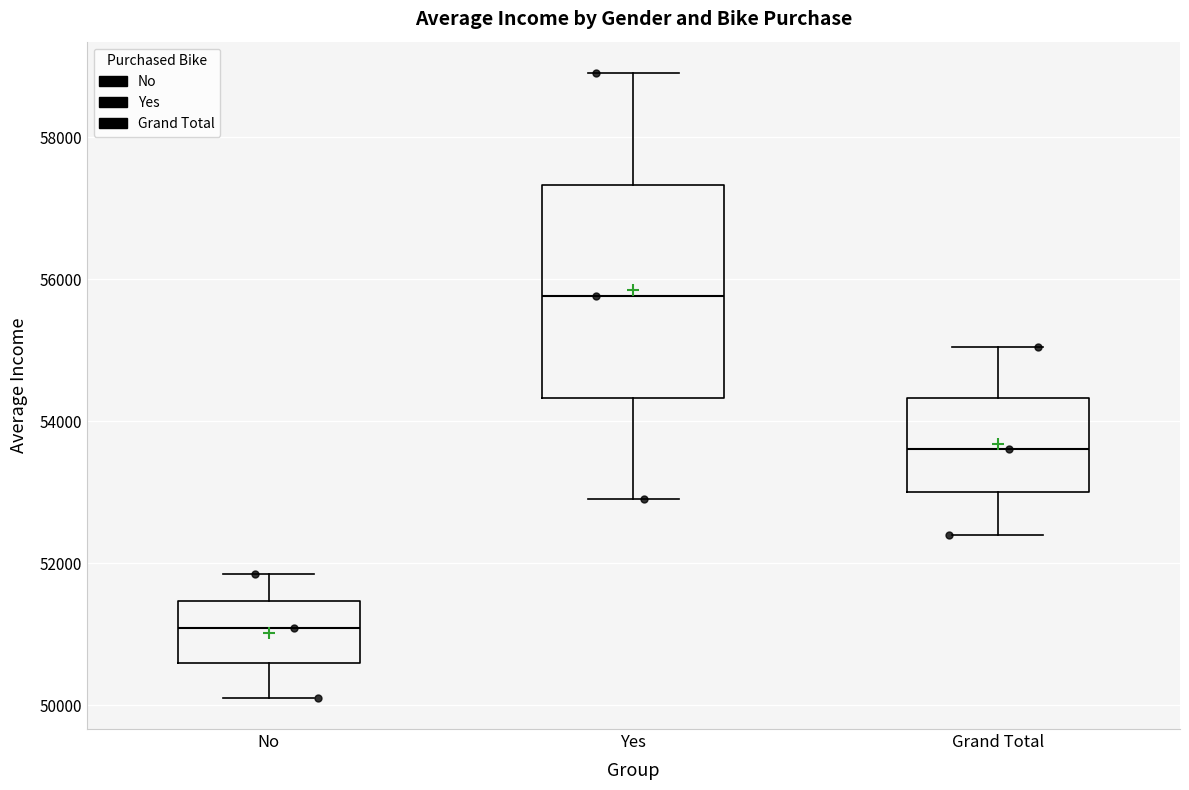

Where is the upper edge of the box for No on the y-axis? The values are not printed on the chart, so give them approximately, as read against the axis.

51400